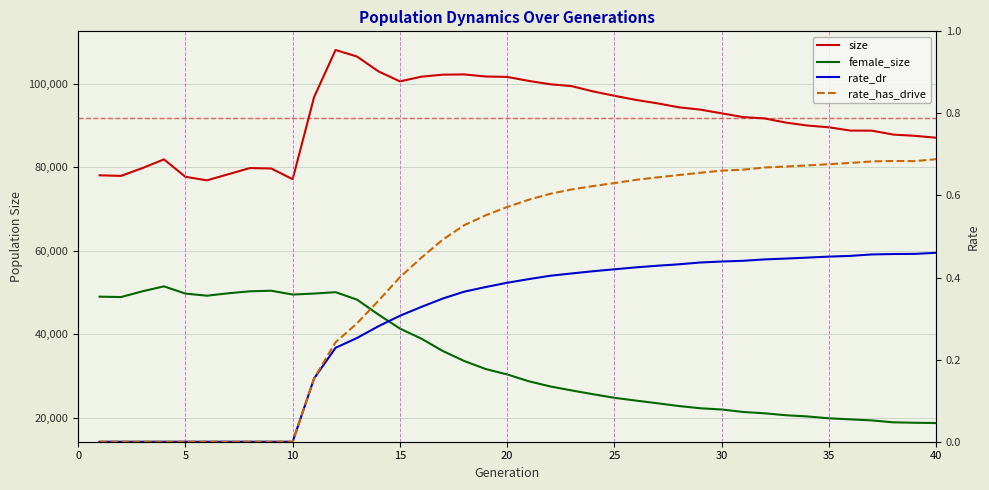

True or false: size has more than 1 points higher than both neighbors.

True